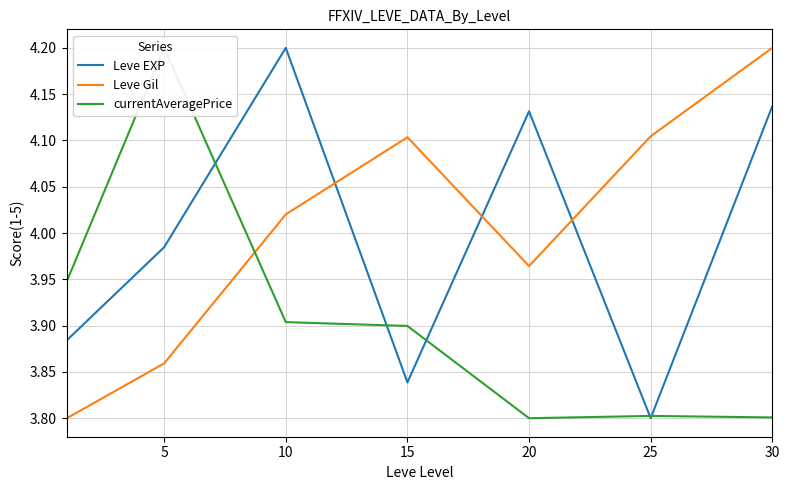

After their last crossing, which series has the higher values: Leve EXP or currentAveragePrice?

Leve EXP